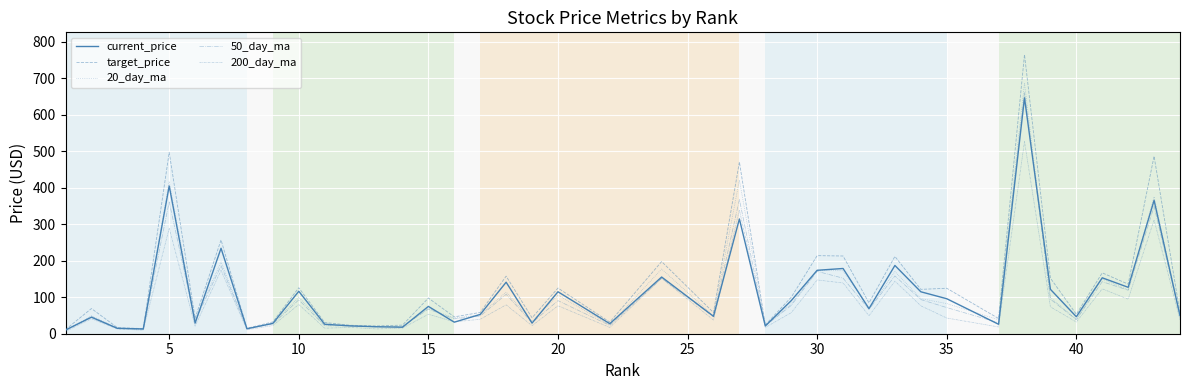

Does the chart have visible grid lines?

Yes